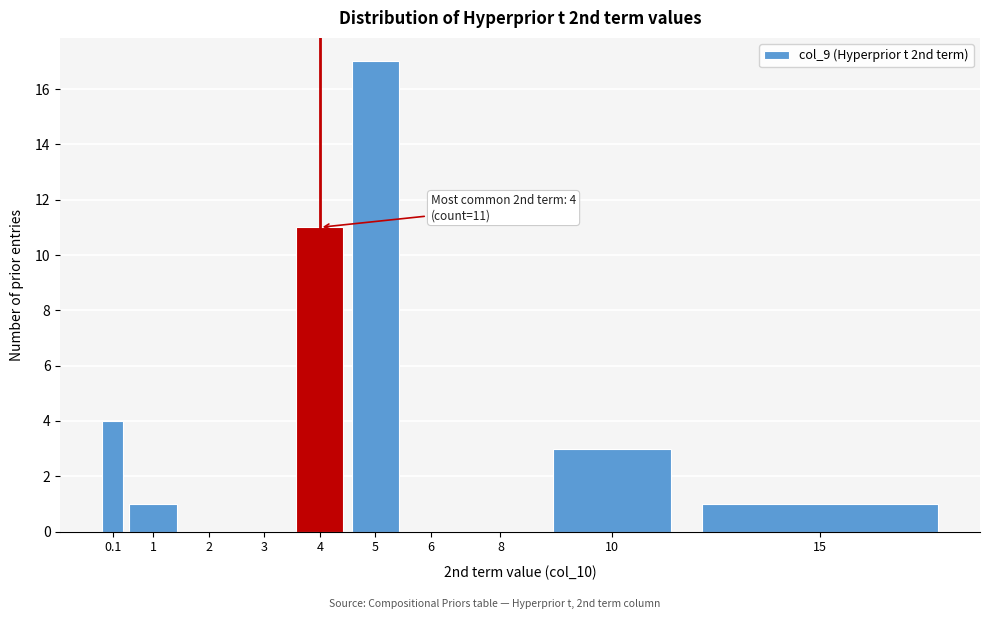

Reading left to right, extract all data points from this chart.

0.1=4	1=1	2=0	3=0	4=11	5=17	6=0	8=0	10=3	15=1